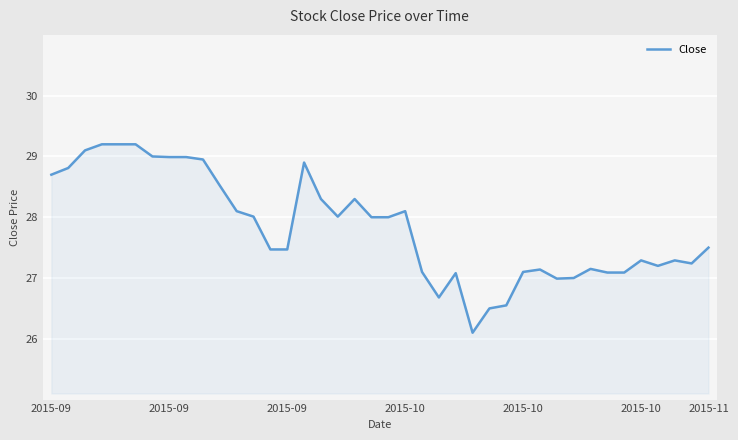

What is the maximum value shown in the chart?

29.2